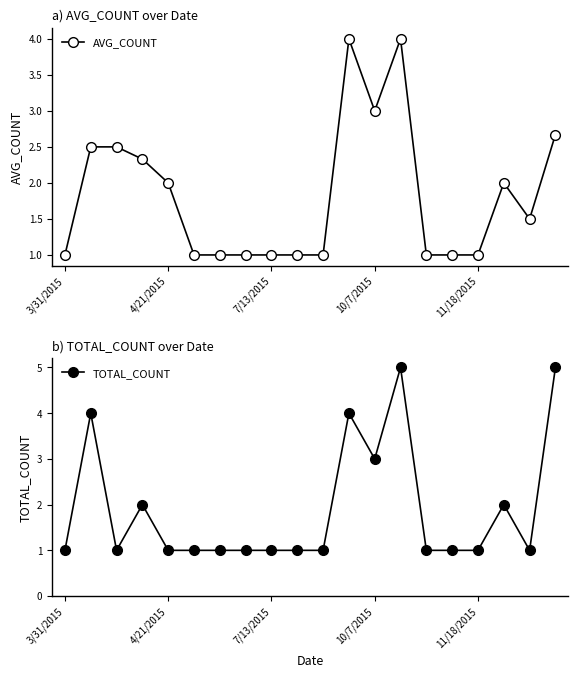

What is the lowest value of the AVG_COUNT series?

1.0